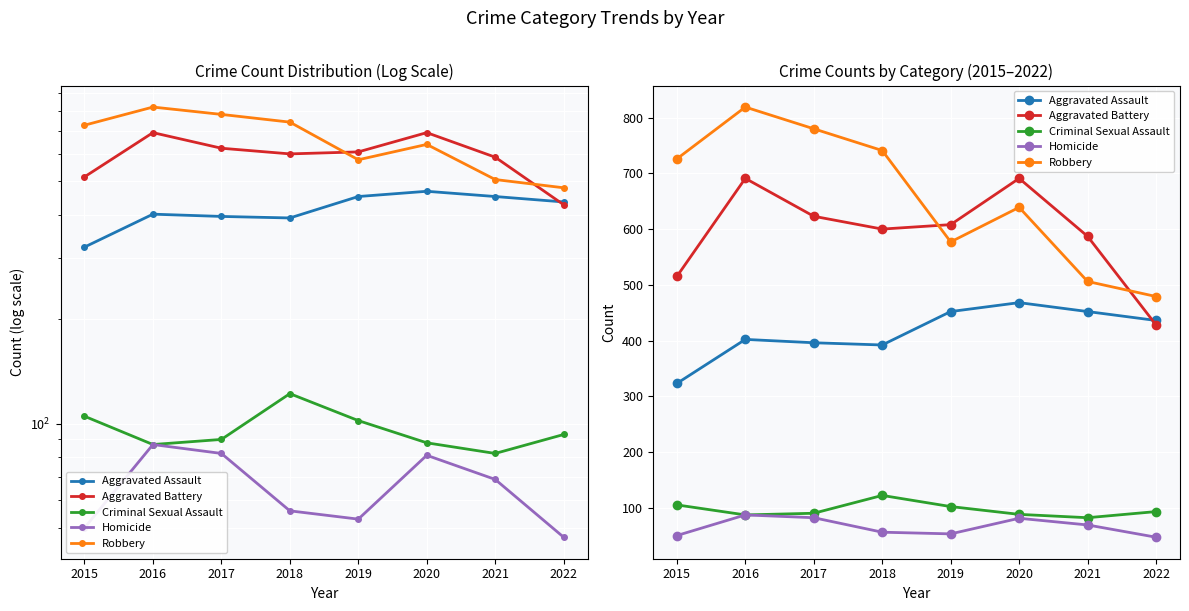

True or false: Criminal Sexual Assault and Robbery cross at least once.

False